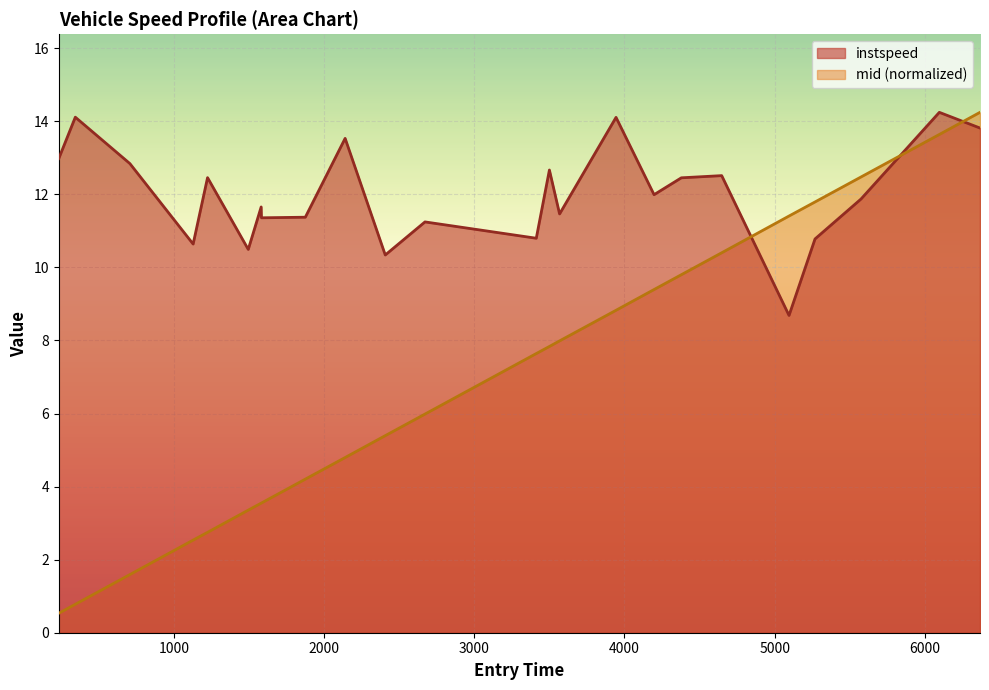

Which series has the widest spread of values?

mid (normalized)